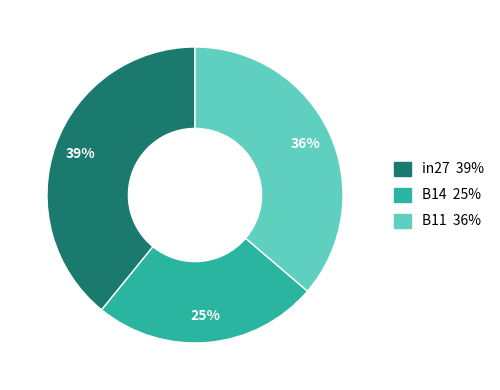

Combined, do B14 and in27 account for over 50%?

Yes